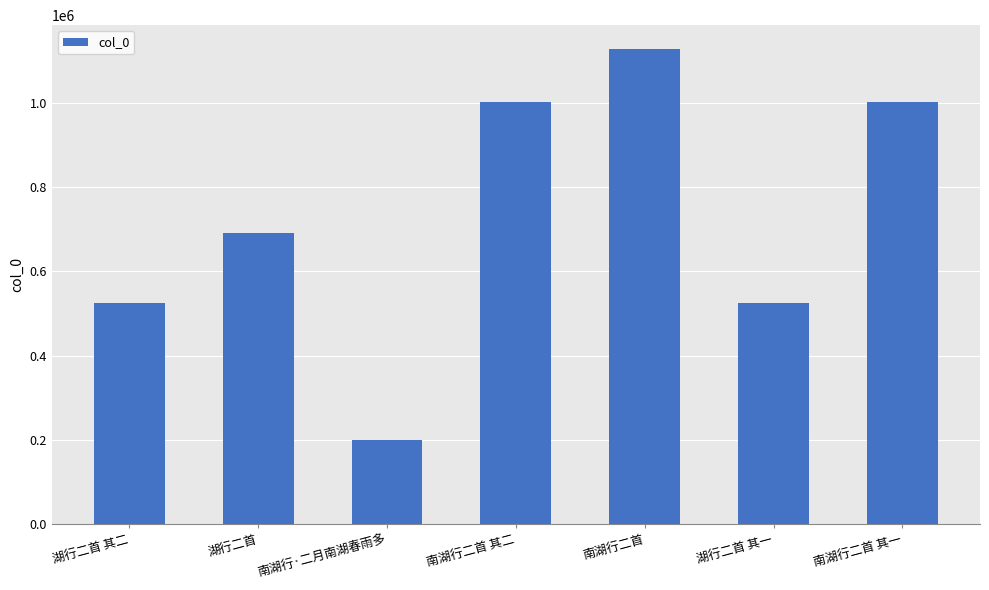

What is the greatest value displayed?

1127907